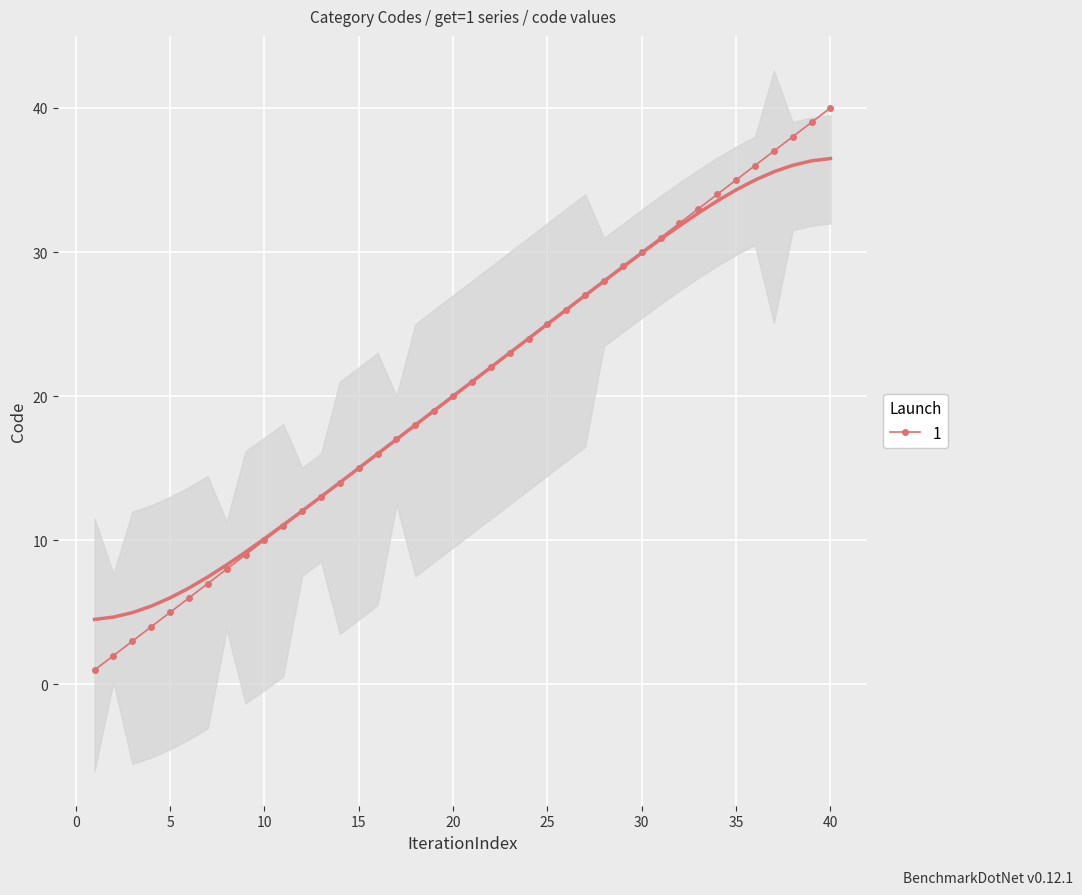

List the labels in order of value, largest first.

40, 39, 38, 37, 36, 35, 34, 33, 32, 31, 30, 29, 28, 27, 26, 25, 24, 23, 22, 21, 20, 19, 18, 17, 16, 15, 14, 13, 12, 11, 10, 9, 8, 7, 6, 5, 4, 3, 2, 1